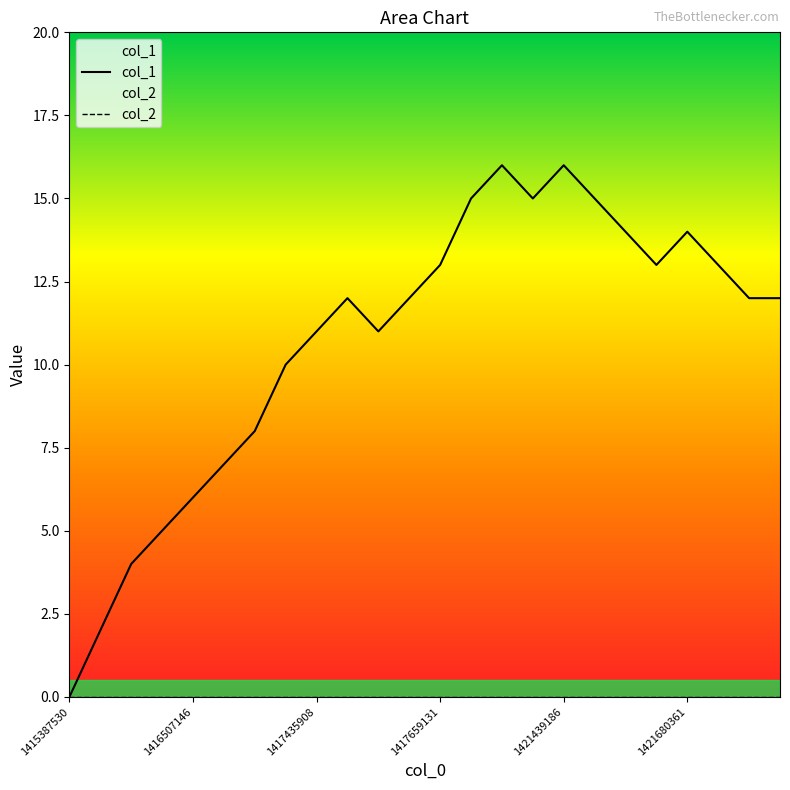

True or false: col_1 and col_2 intersect in this chart.

False